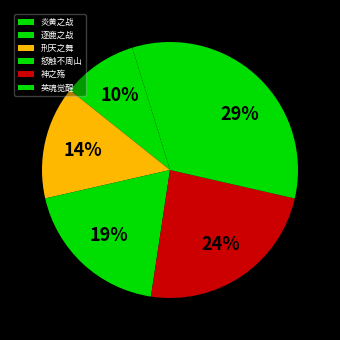

Count the number of slices in the pie.

6